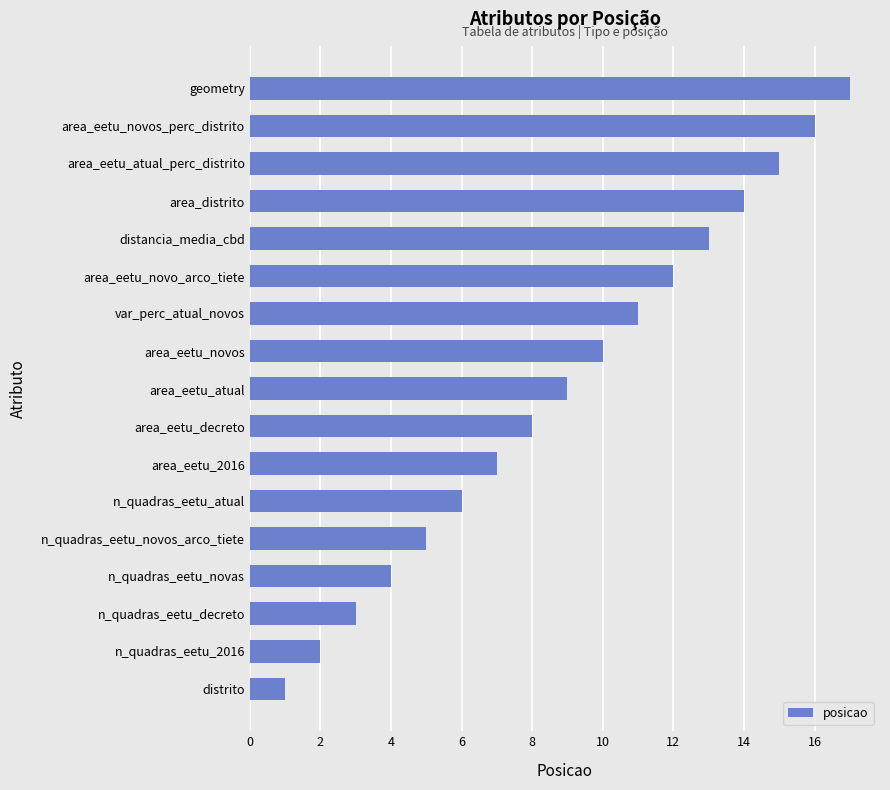

The chart shows a value of 5 at area_eetu_atual. True or false?

False